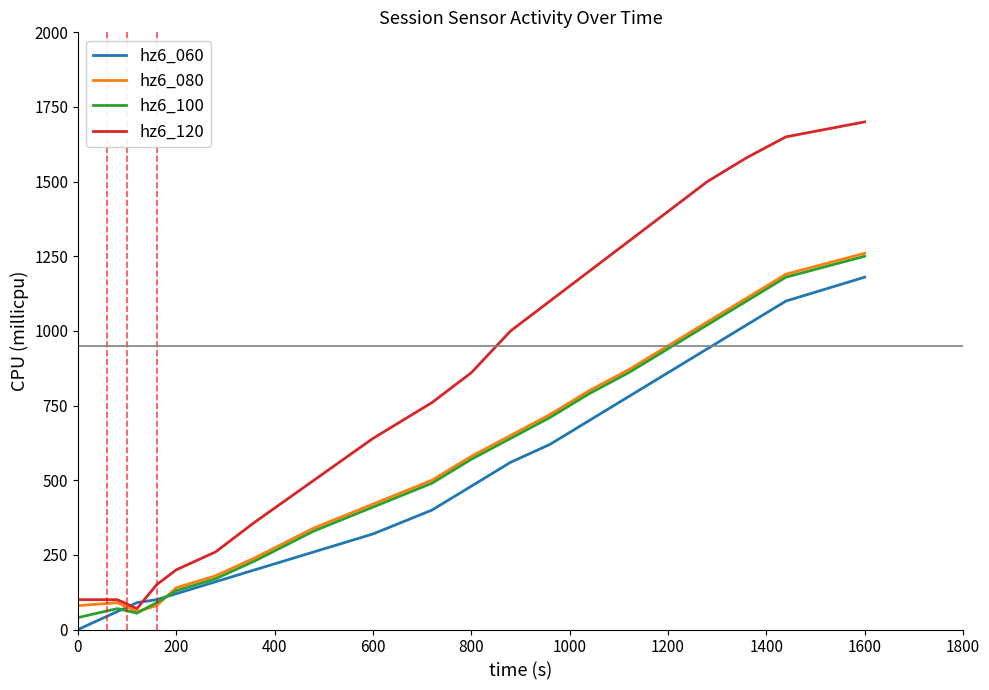

Which series has the largest total across all categories?

hz6_120